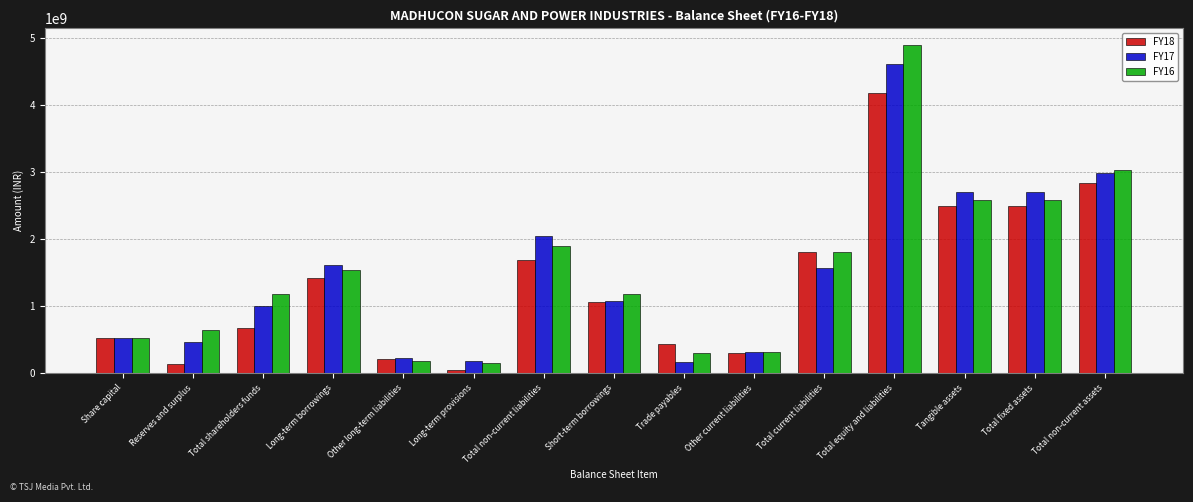

What is the label of the 9th bar from the right?

Total non-current liabilities